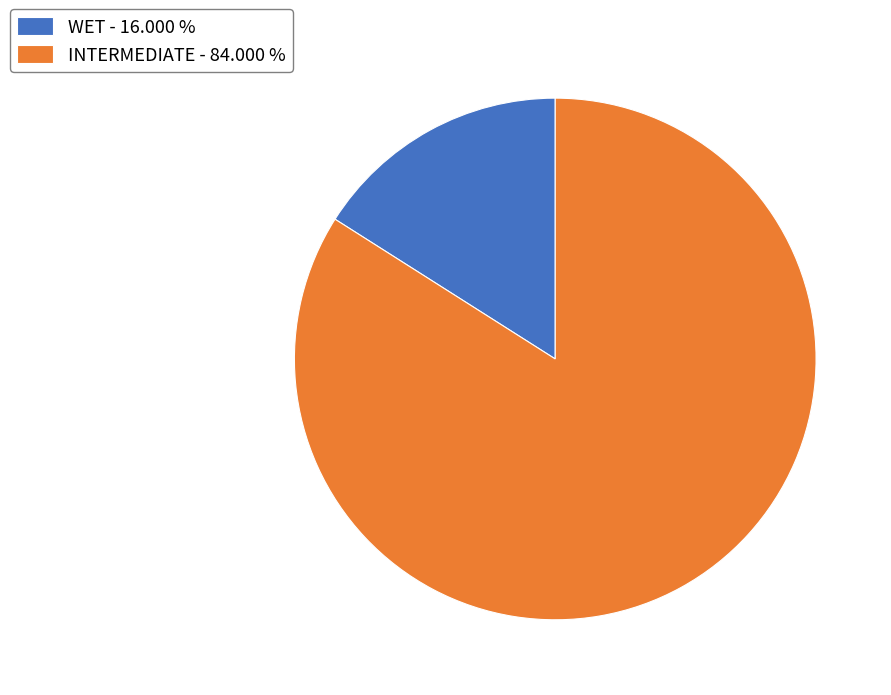

Combined, do INTERMEDIATE - 84.000 % and WET - 16.000 % account for over 50%?

Yes